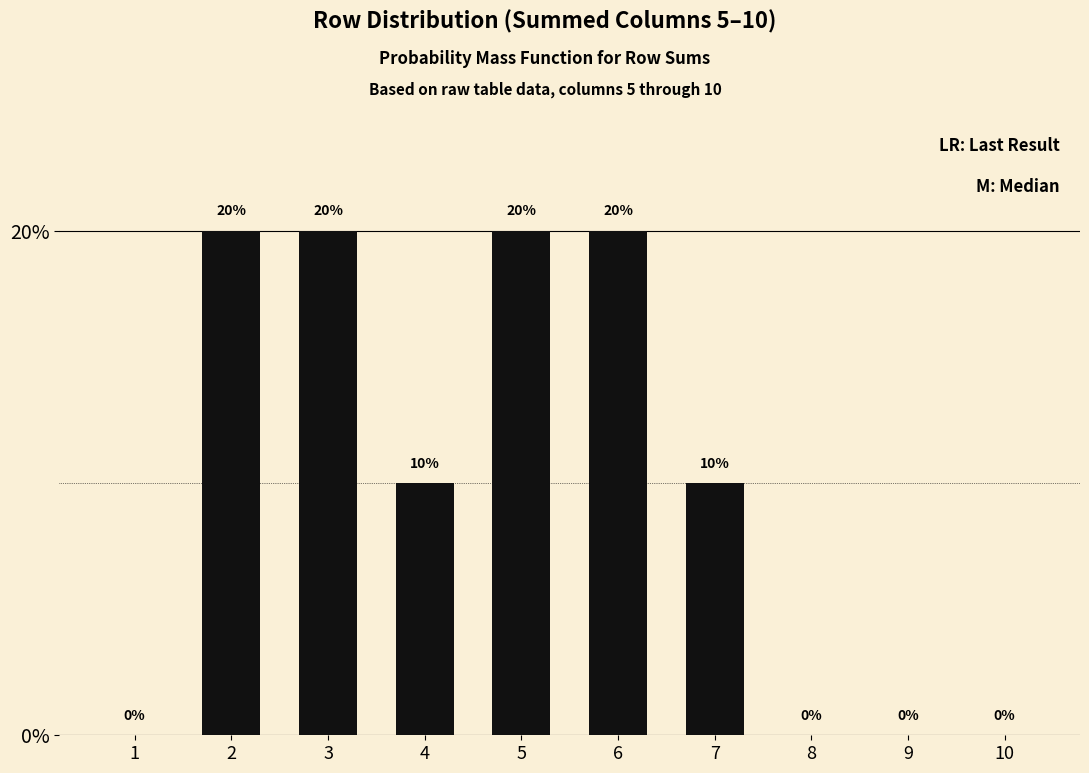

Reading right to left, list all the values displayed in this chart.

0	0	0	10	20	20	10	20	20	0